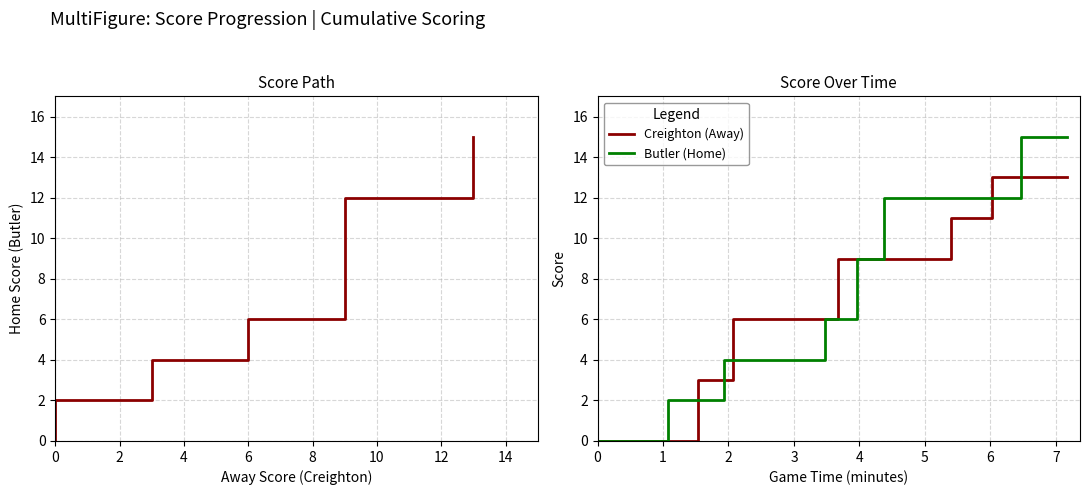

True or false: Creighton (Away) and Butler (Home) cross at least once.

True